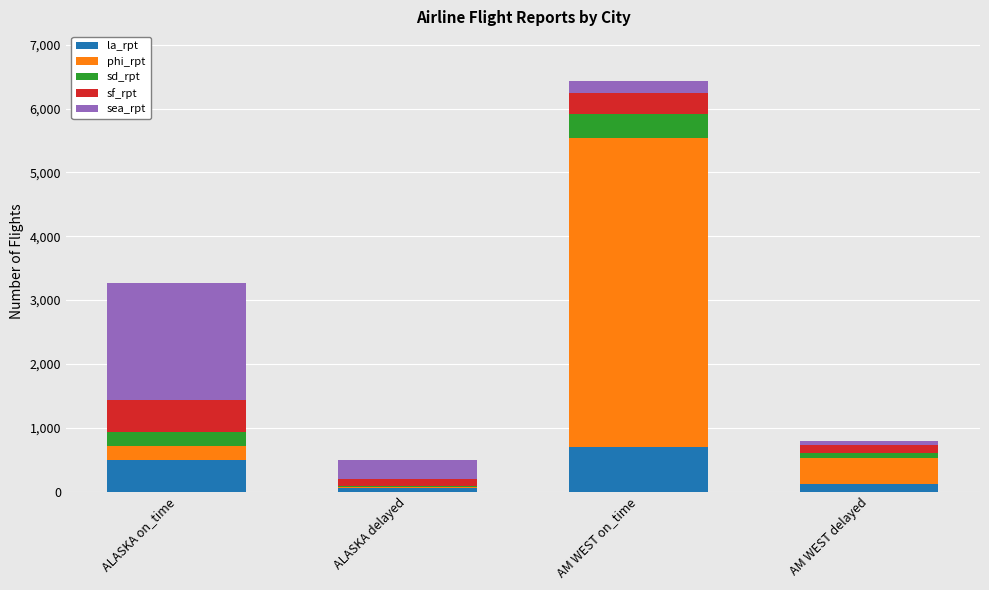

Which category has the highest value in the la_rpt series?

AM WEST on_time